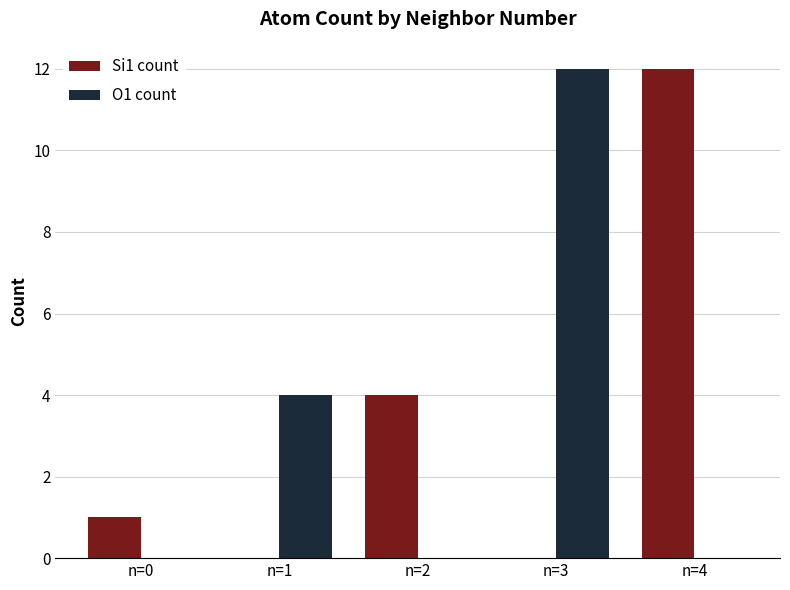

Reading right to left, transcribe all the data shown in this chart.

Si1 count: 12	0	4	0	1
O1 count: 0	12	0	4	0